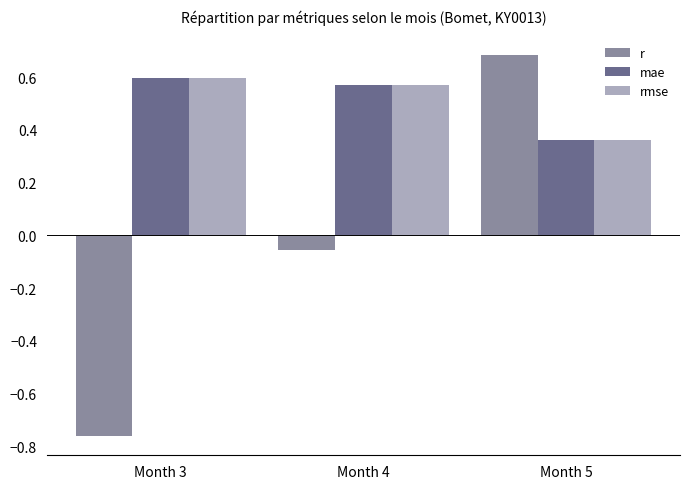

Between Month 4 and Month 5, which series saw the biggest shift?

r